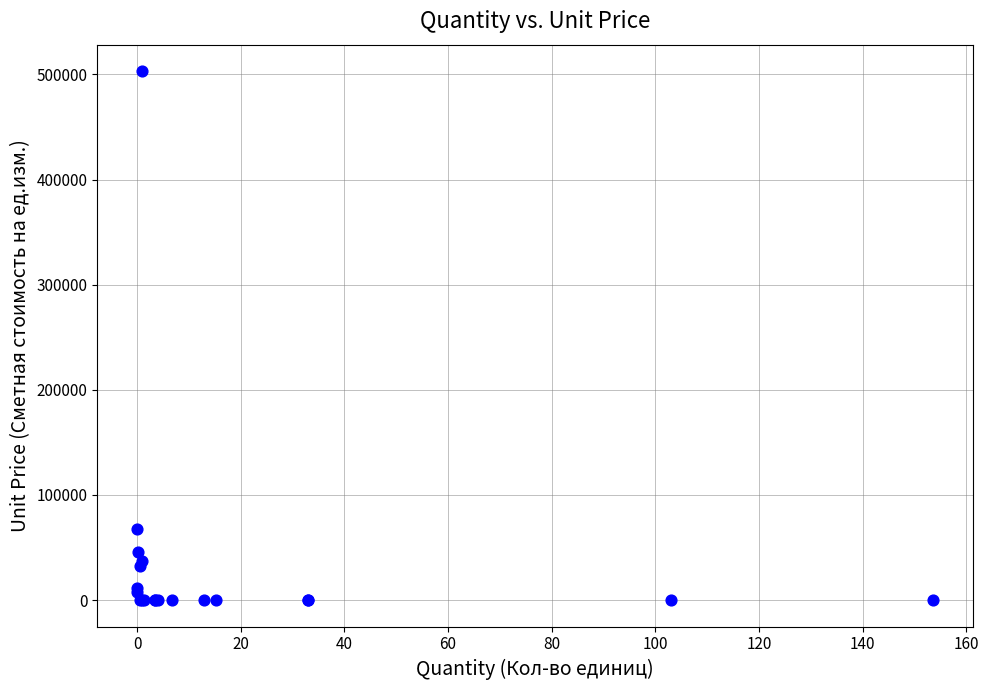

What Y value in the scatter plot is closest to 251597?

68027.8